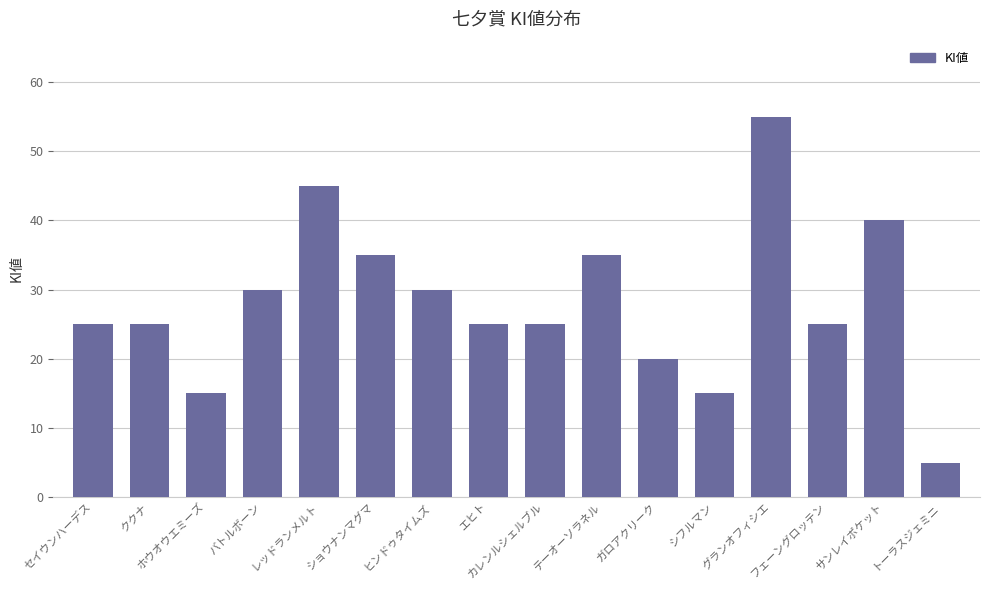

Reading right to left, what are all the values shown in this chart?

5	40	25	55	15	20	35	25	25	30	35	45	30	15	25	25